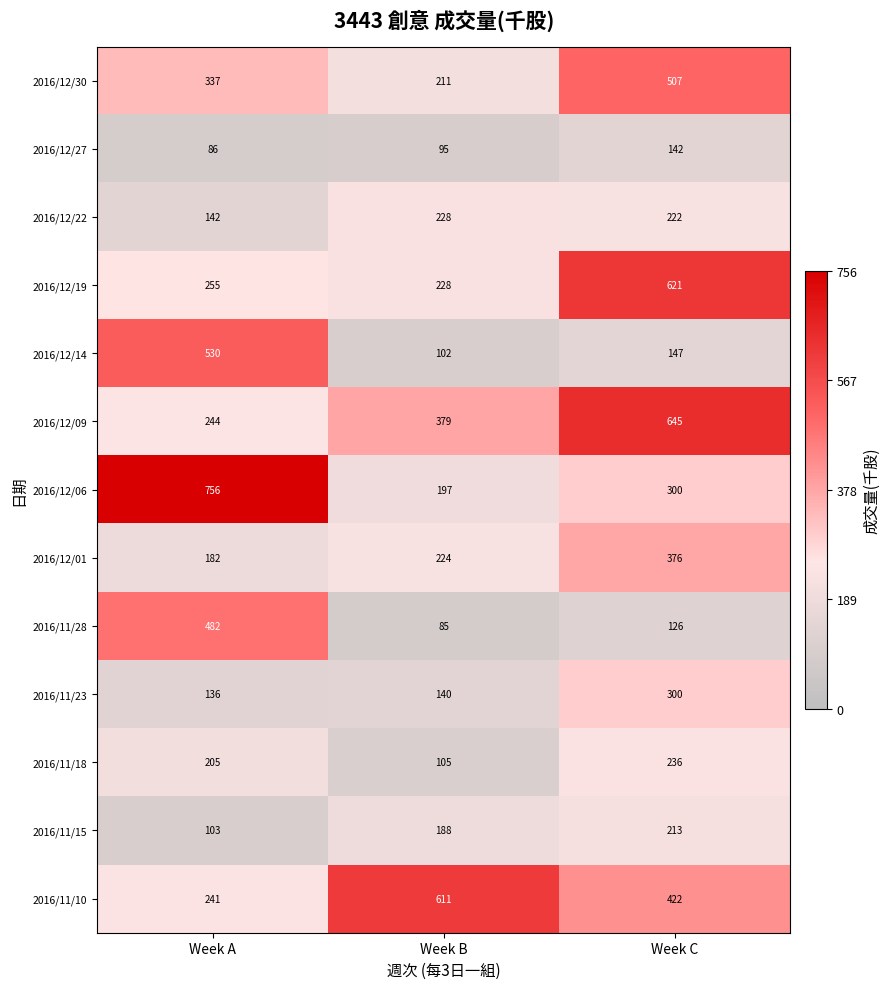

What is the minimum value for 2016/12/01?

182